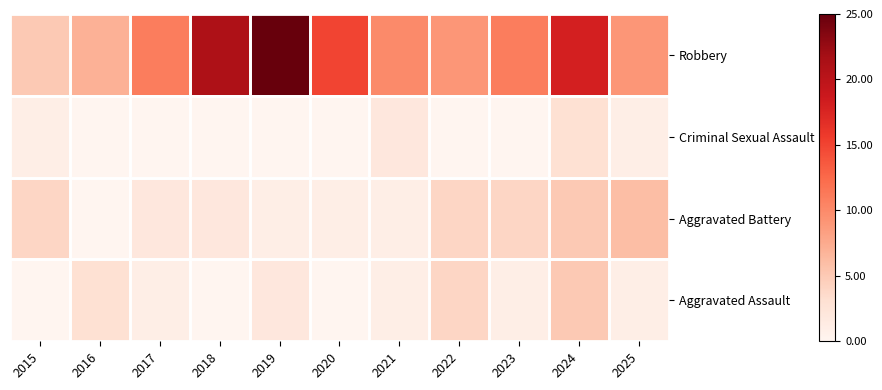

What is the spread (max minus min) of values at 2018?

21